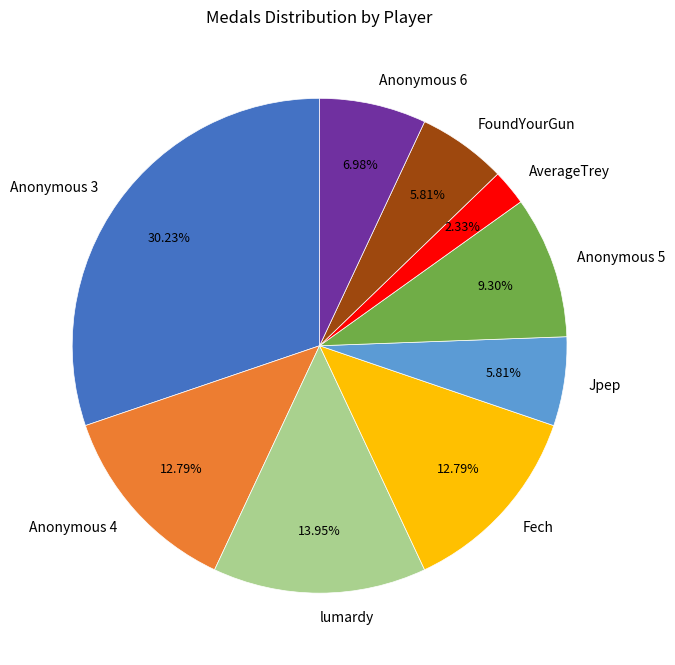

Does any single category account for the majority?

No